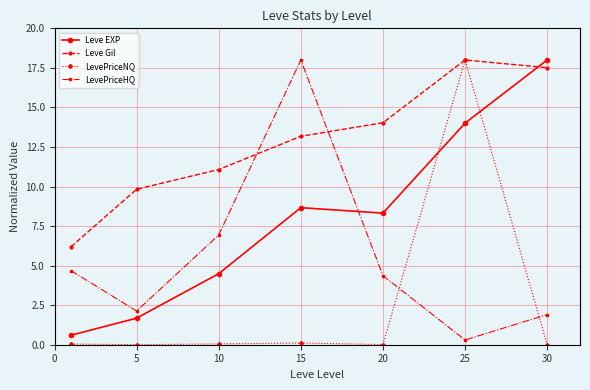

In LevePriceNQ, how many points are higher than both neighbors (excluding endpoints)?

2